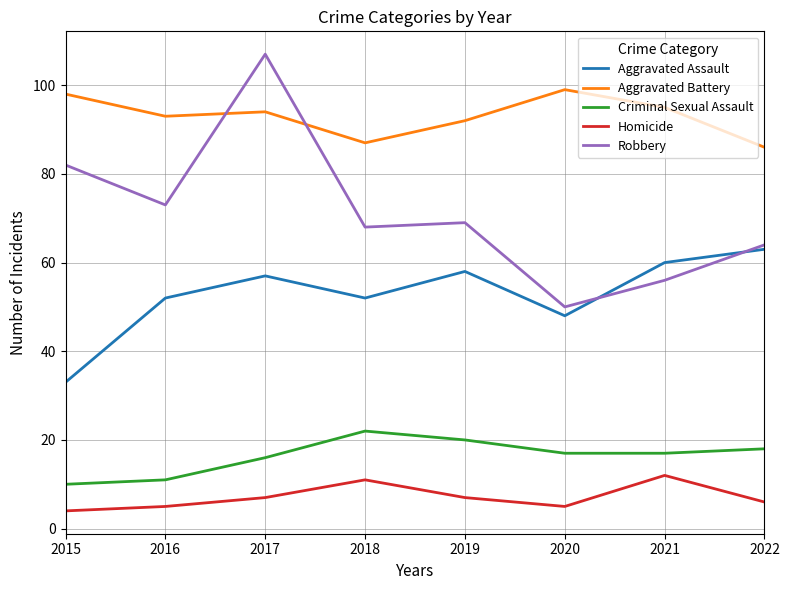

True or false: Aggravated Battery has more than 1 interior local peaks.

True